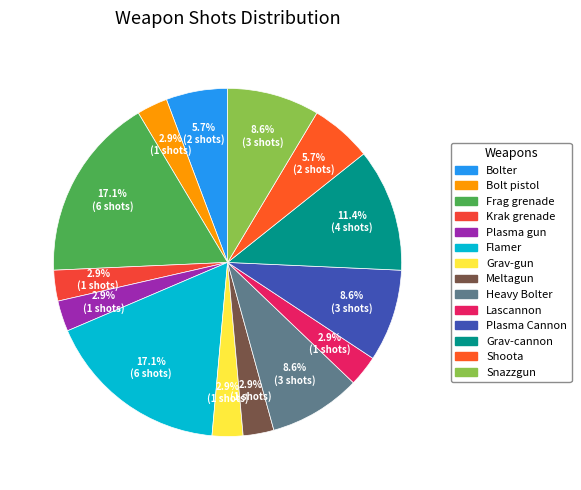

To the nearest percent, what is the difference between the largest and smallest slice percentages?

14%